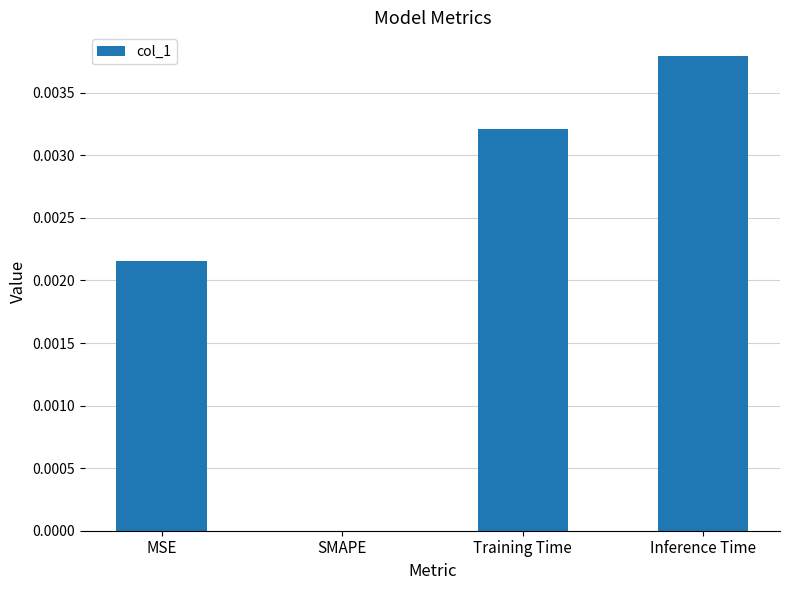

How many values are between 0 and 1?

4